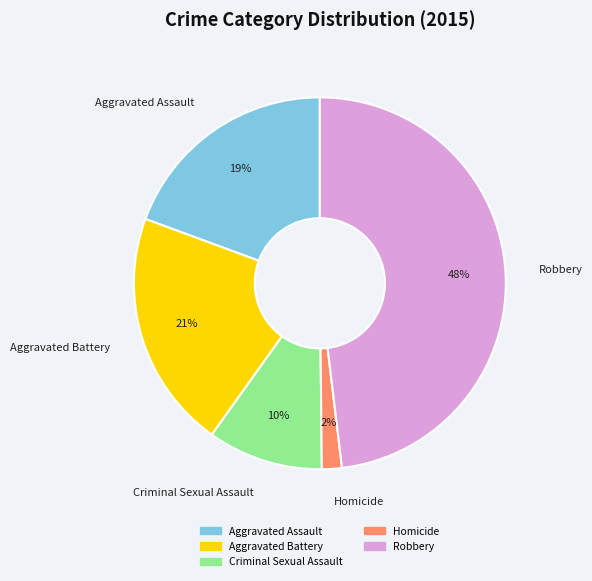

Between Criminal Sexual Assault and Robbery, which is larger?

Robbery